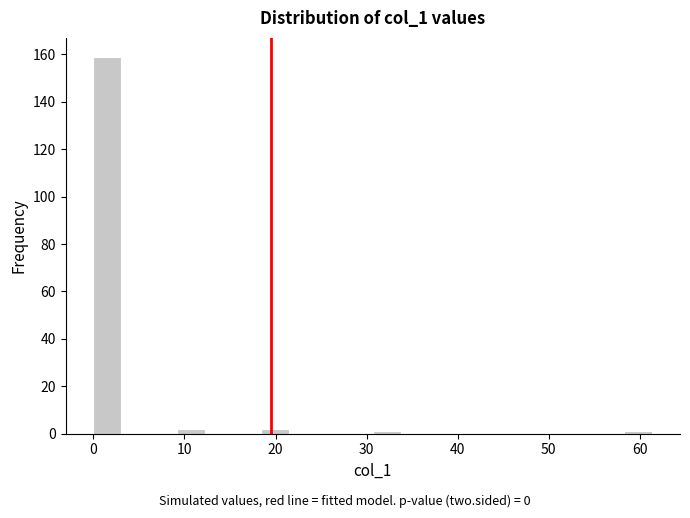

Read against the x-axis, roughly where is the centre of the tallest bar?

2